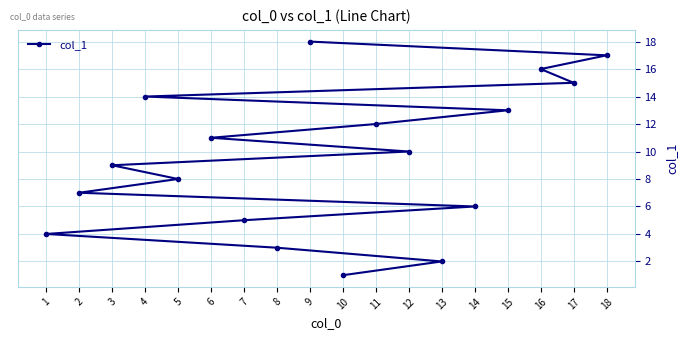

What is the difference between the maximum and minimum values?

17